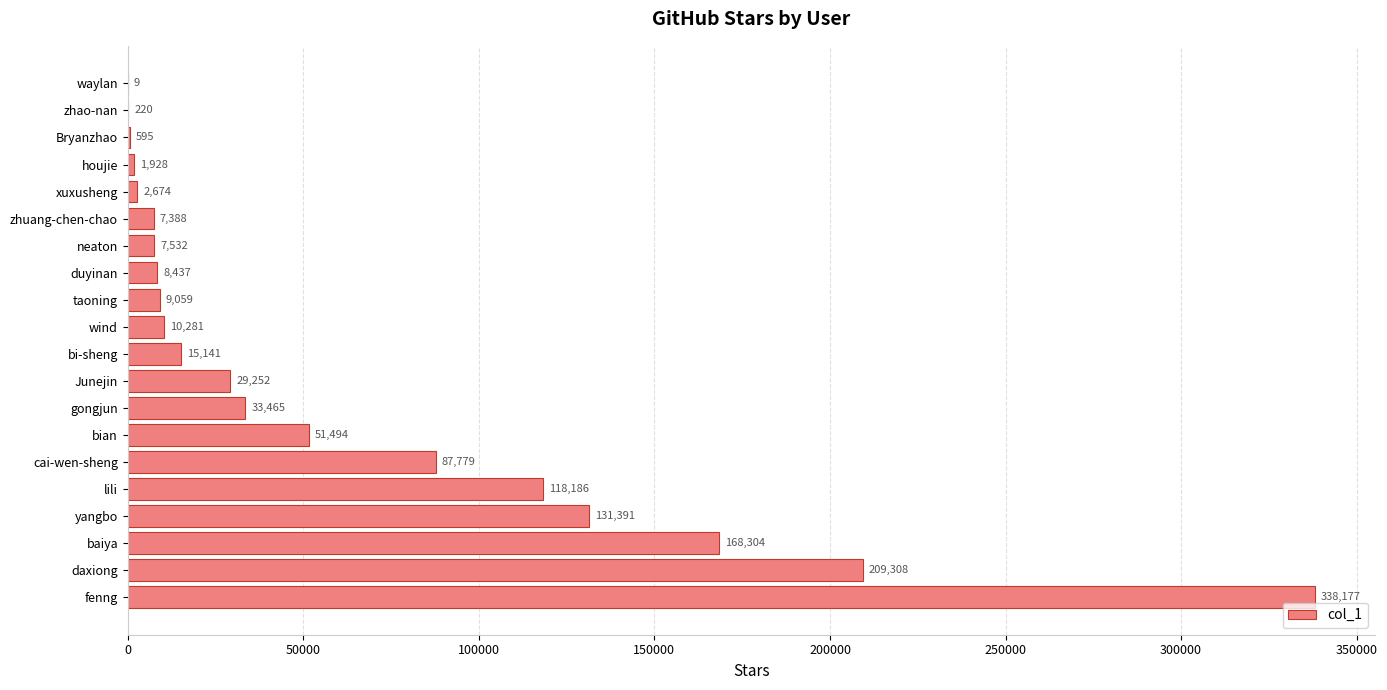

What is the change in value from duyinan to Bryanzhao?

-7842